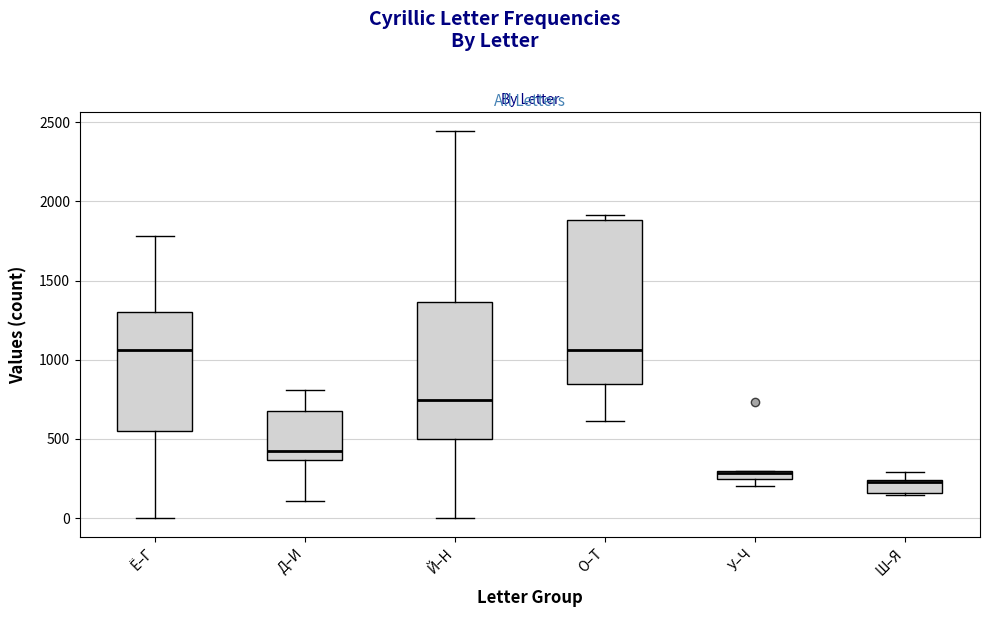

Which box's median line is the lowest?

Ш–Я